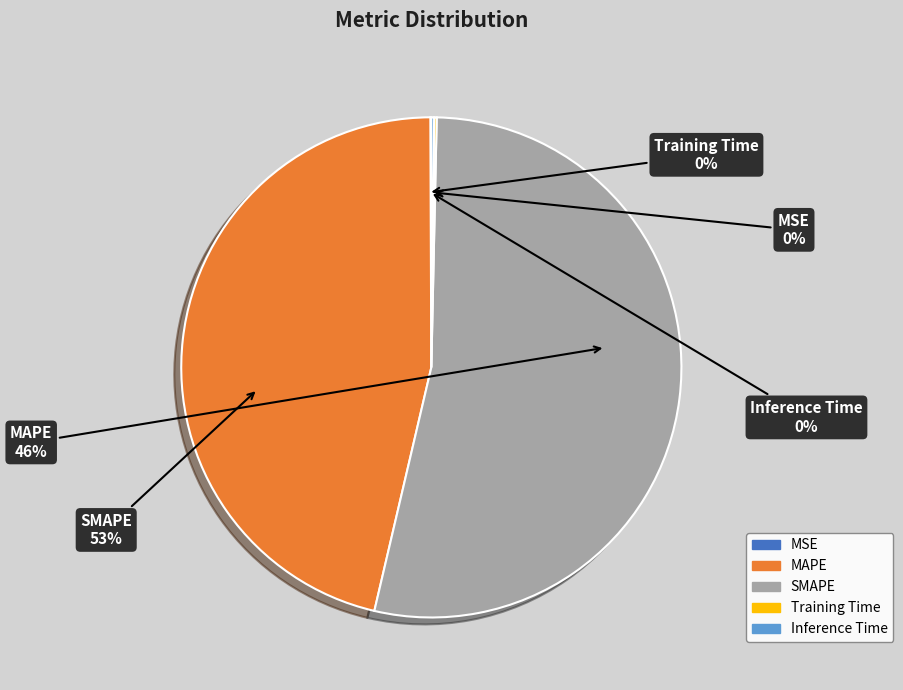

What percentage is NOT represented by Training Time?

99.8%